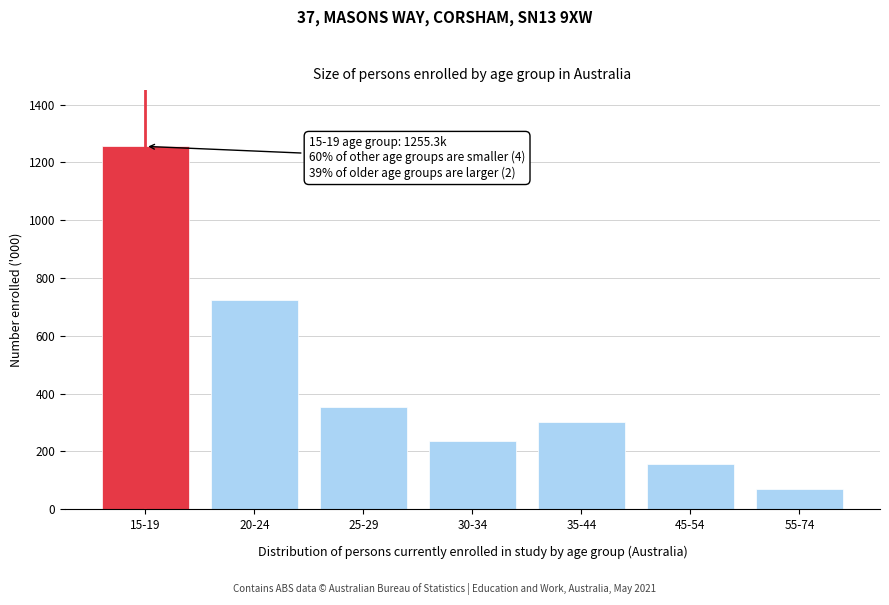

Reading right to left, extract all data points from this chart.

70.5	155.2	301.4	237.3	353.8	722.2	1255.3